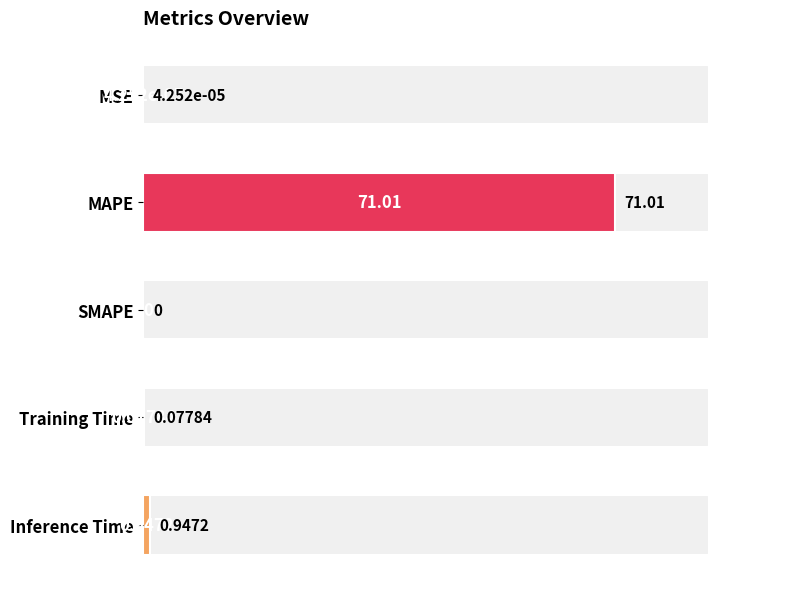

The value at SMAPE is 0.0. True or false?

True